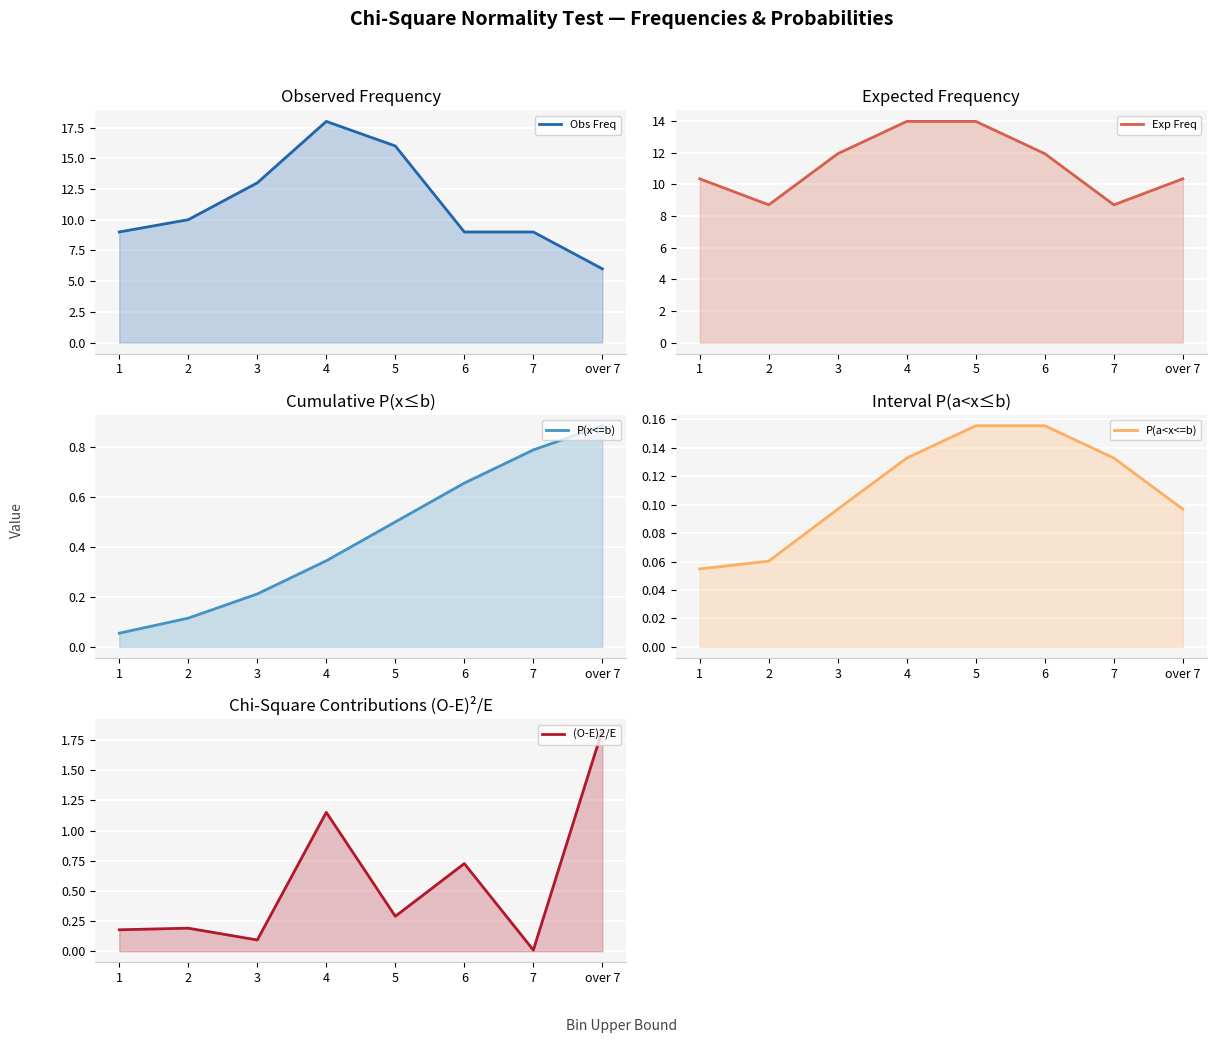

Which series ends up on top after the final intersection of Exp Freq and Obs Freq?

Exp Freq